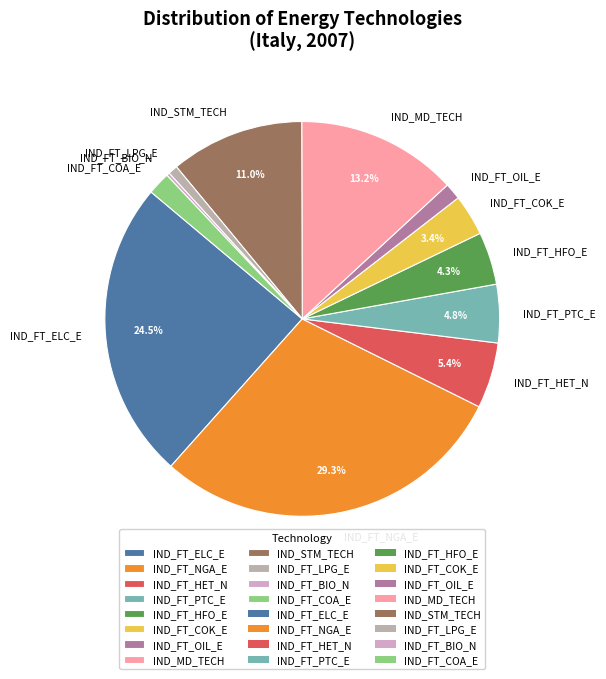

Is there a majority slice in this chart?

No